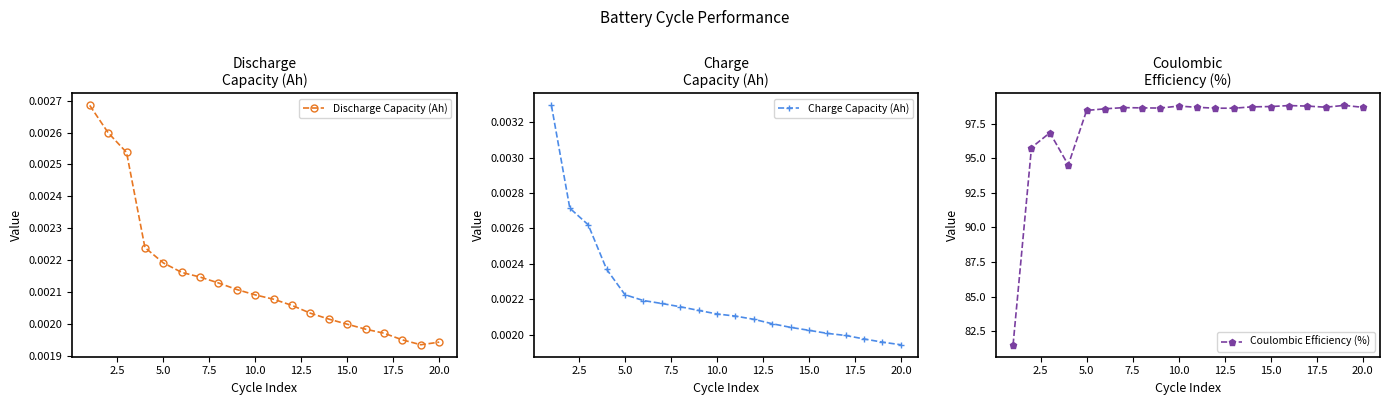

True or false: Coulombic Efficiency (%) has a value of 152.2 at 5.0.

False